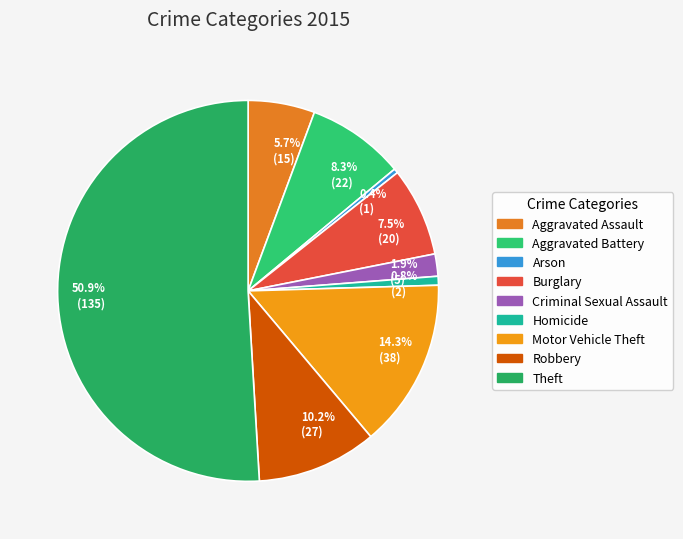

Which category accounts for the majority?

Theft